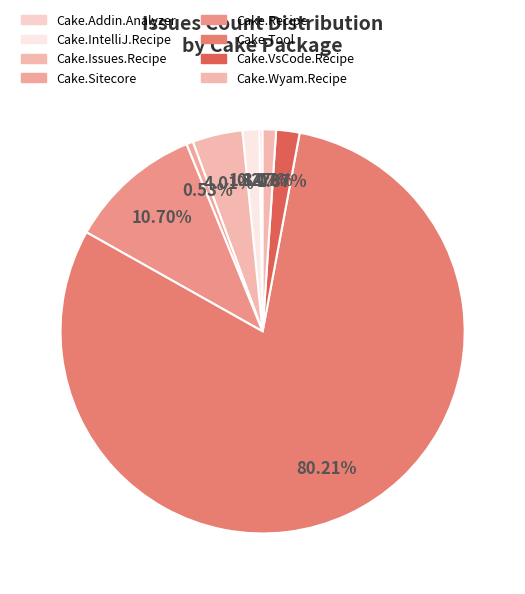

Rank the categories by value from lowest to highest.

Cake.ClickOnce.Recipe, Cake.Dungeon, Cake.Addin.Analyzer, Cake.Sitecore, Cake.Wyam.Recipe, Cake.IntelliJ.Recipe, Cake.VsCode.Recipe, Cake.Issues.Recipe, Cake.Recipe, Cake.Tool